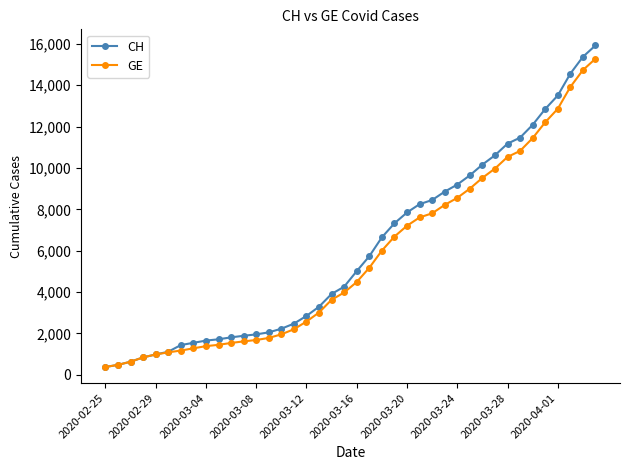

What is the smallest value displayed?

375